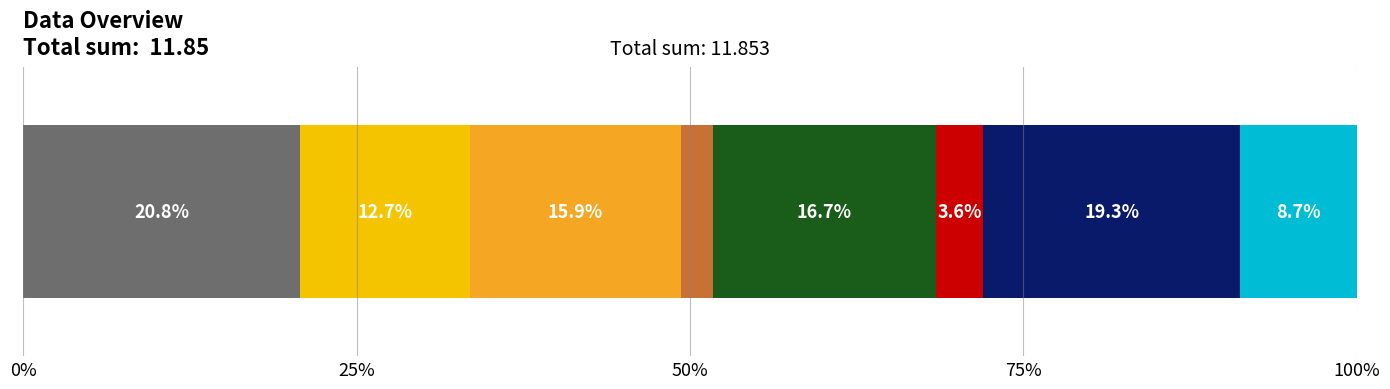

What is the value of the 4th bar from the left?

0.3